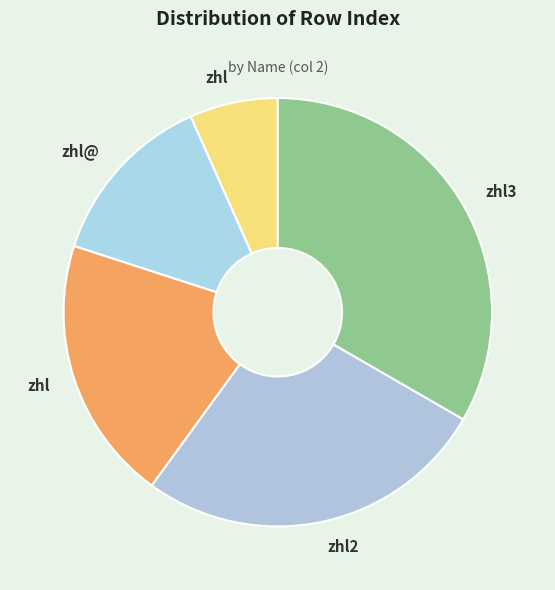

How many segments does this pie chart have?

5